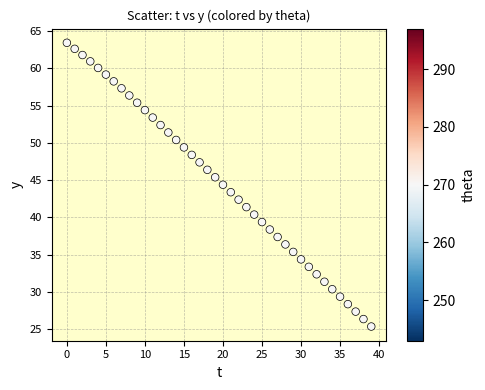

What is the range of Y values (max minus min)?

38.0